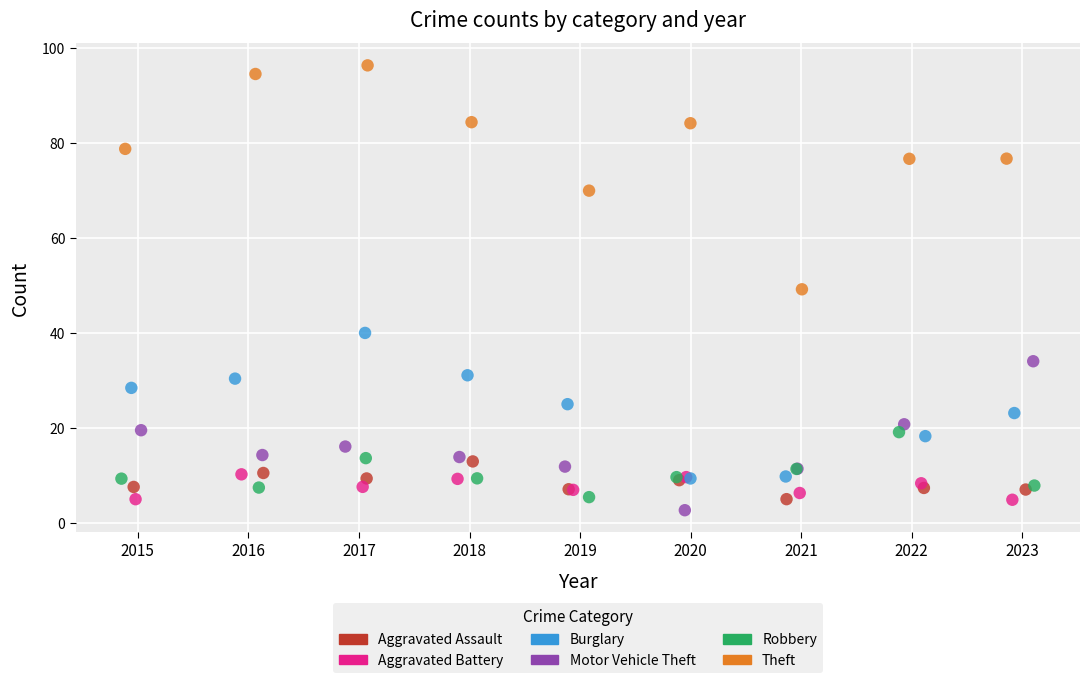

Which series has the largest Y range (max minus min)?

Theft